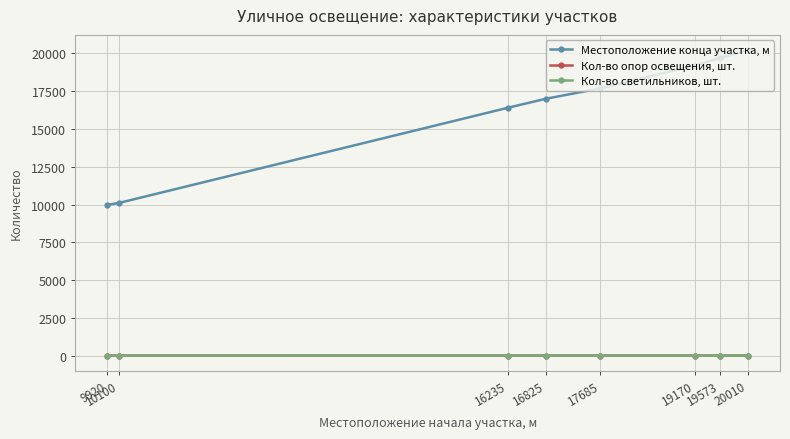

Is this an area chart (filled region under the line)?

No